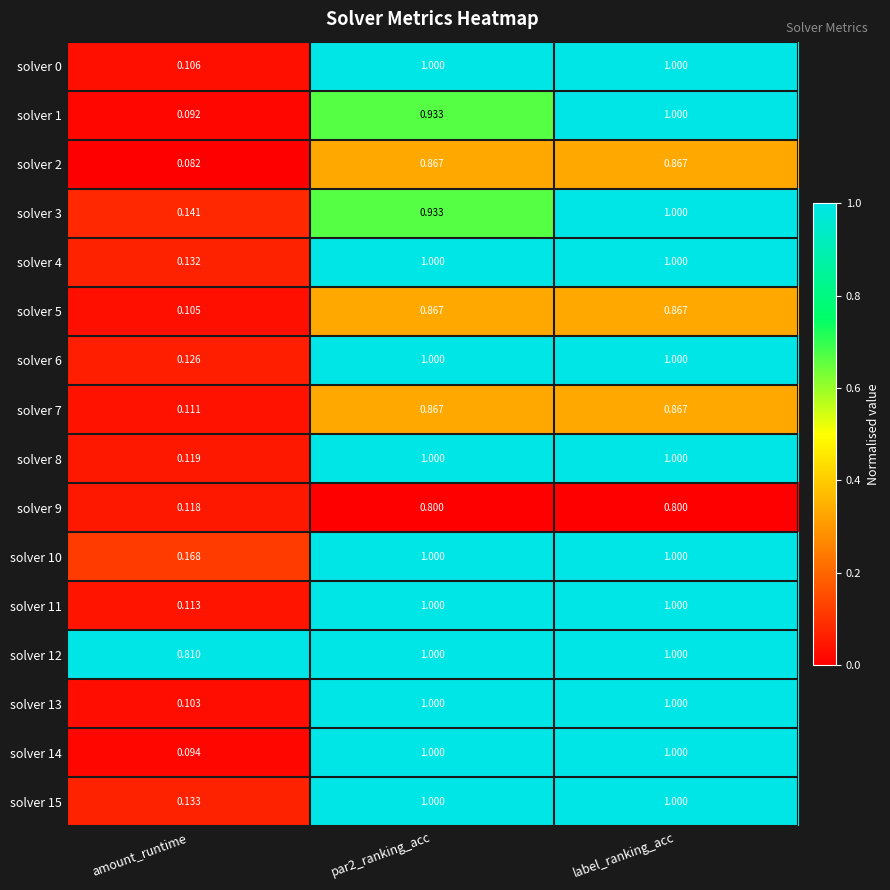

Which series has the largest range (max minus min)?

solver 1